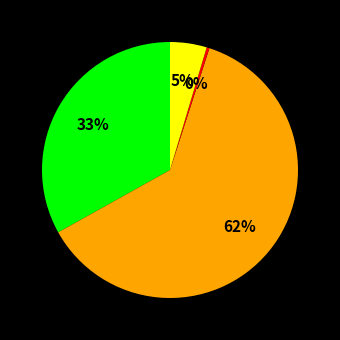

Count the number of slices in the pie.

4